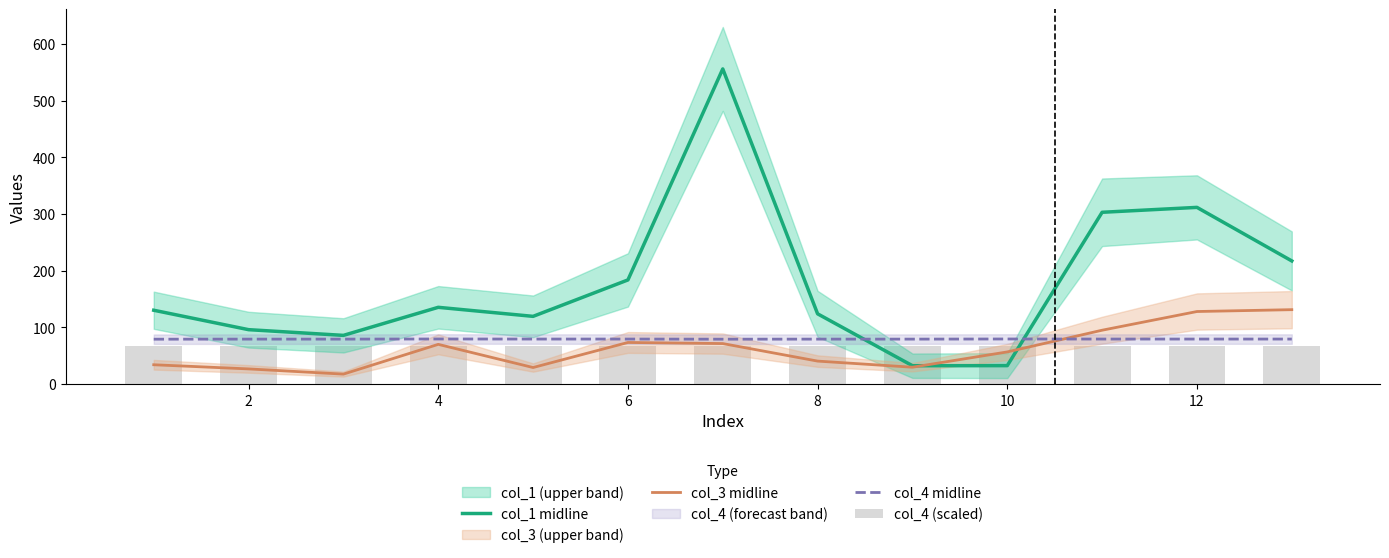

How many groups of bars are there?

13